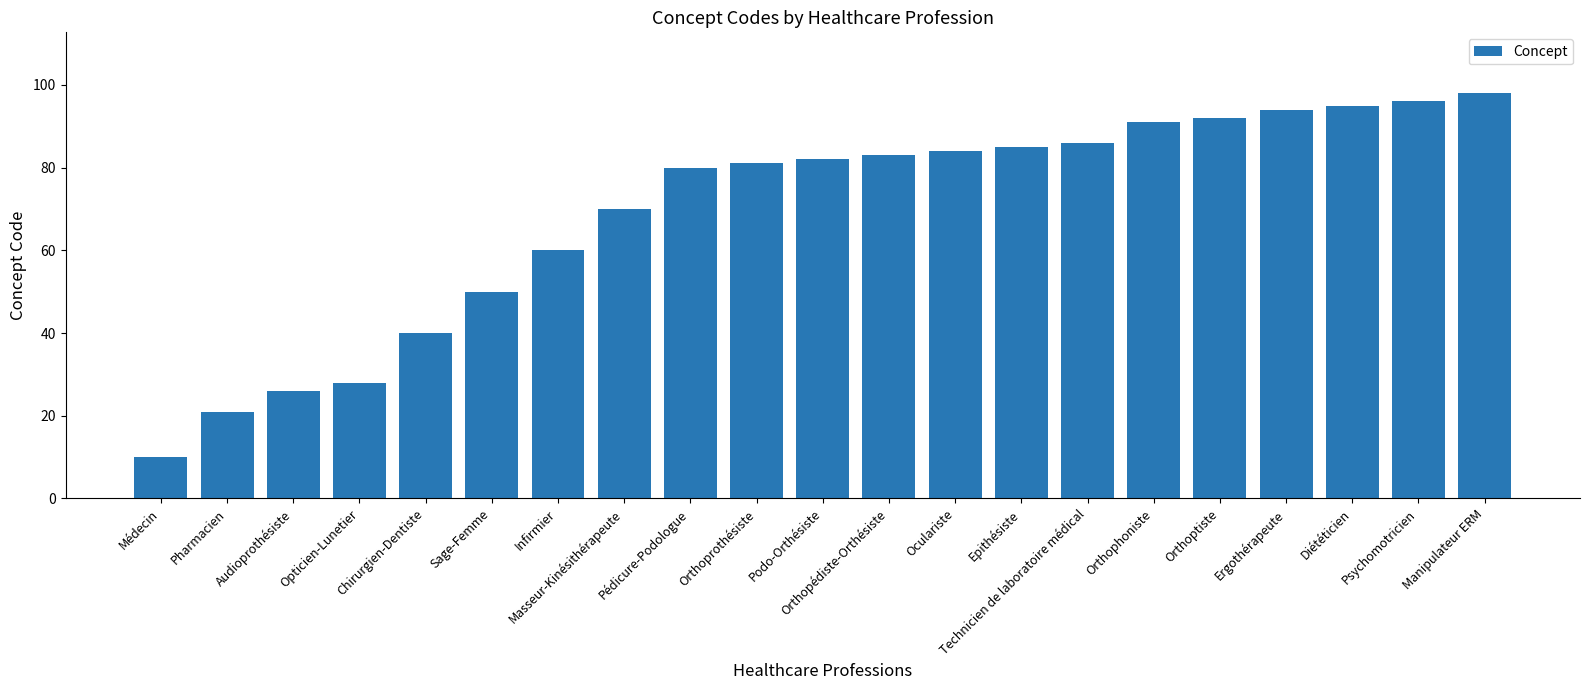

How many categories are shown in the chart?

21